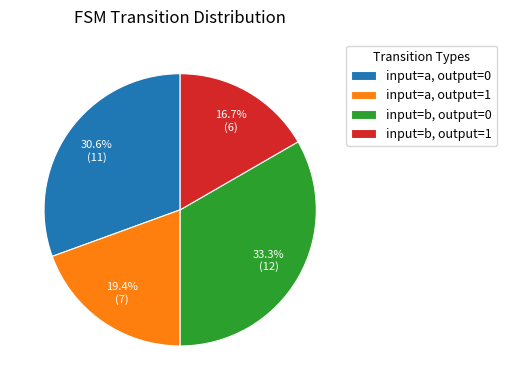

Which category has the biggest portion of the pie?

input=b, output=0